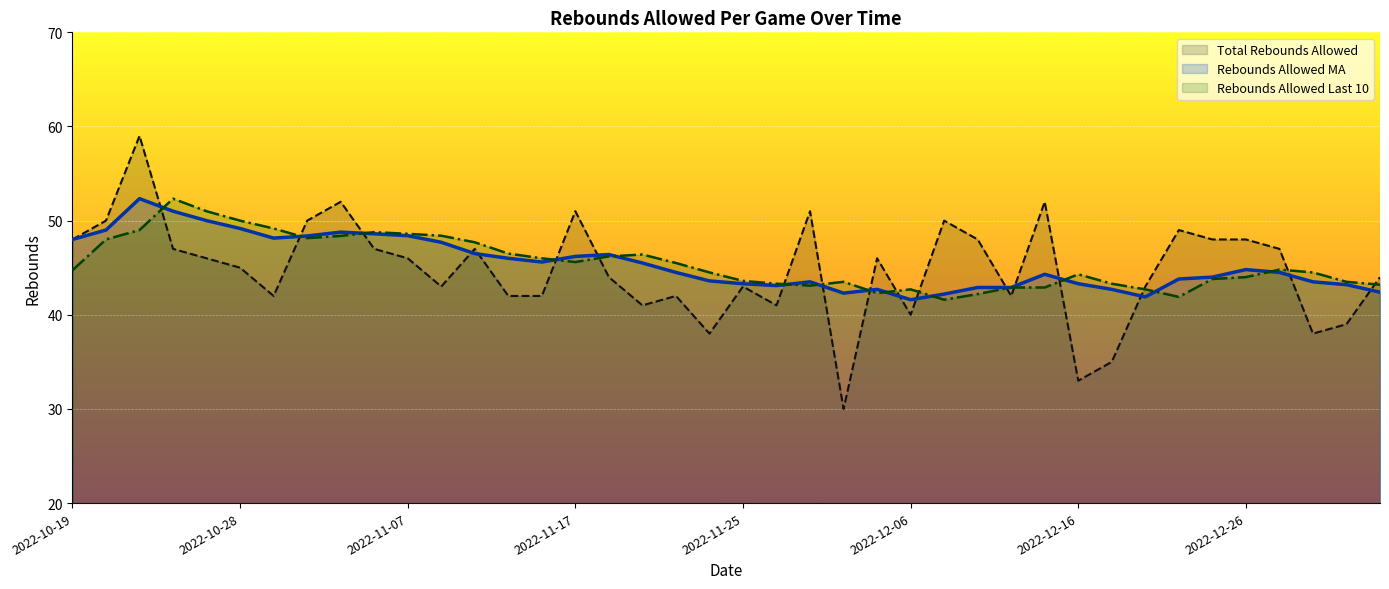

What are all the series names shown in the legend?

Total Rebounds Allowed, Rebounds Allowed MA, Rebounds Allowed Last 10